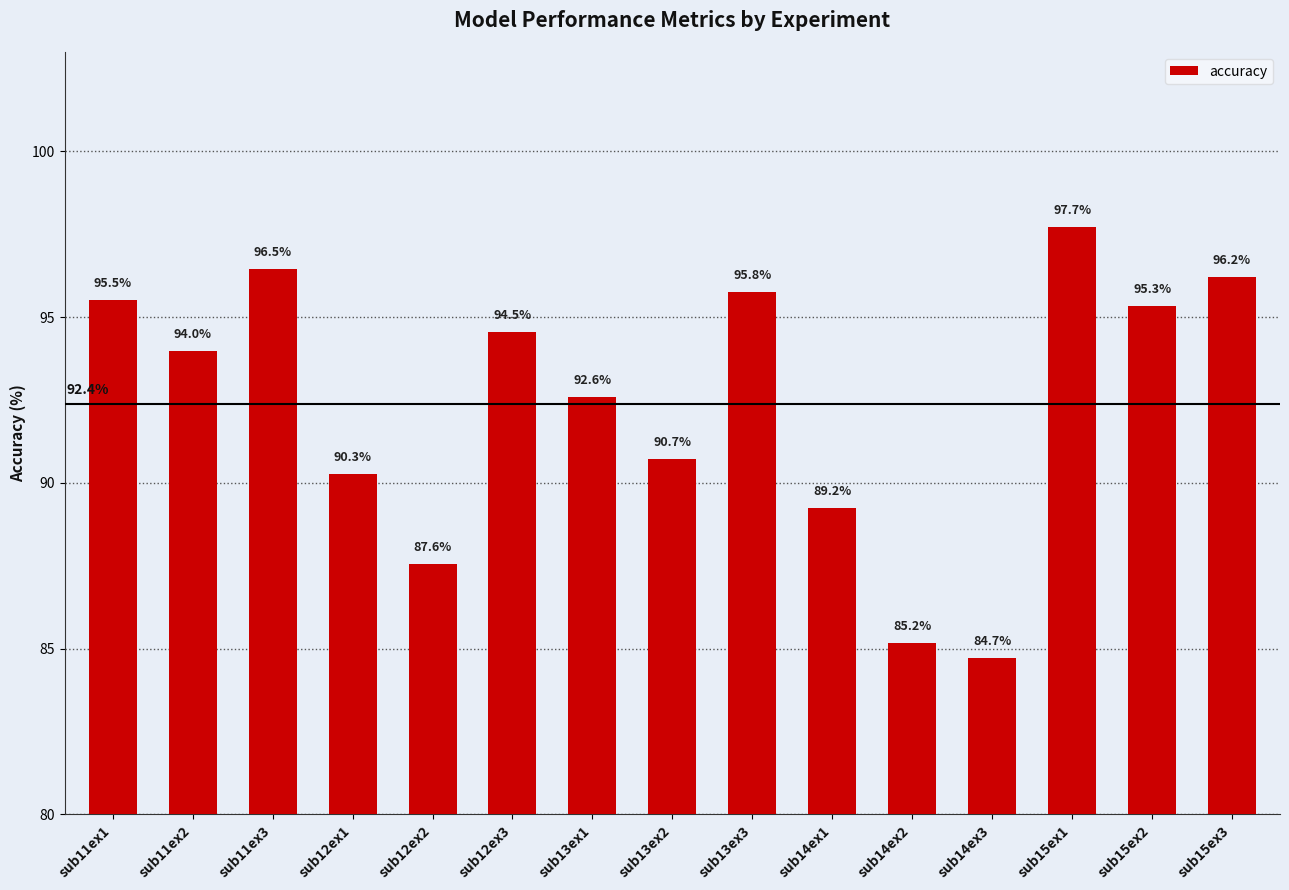

What is the sum of the values at sub13ex3 and sub11ex3?

192.2